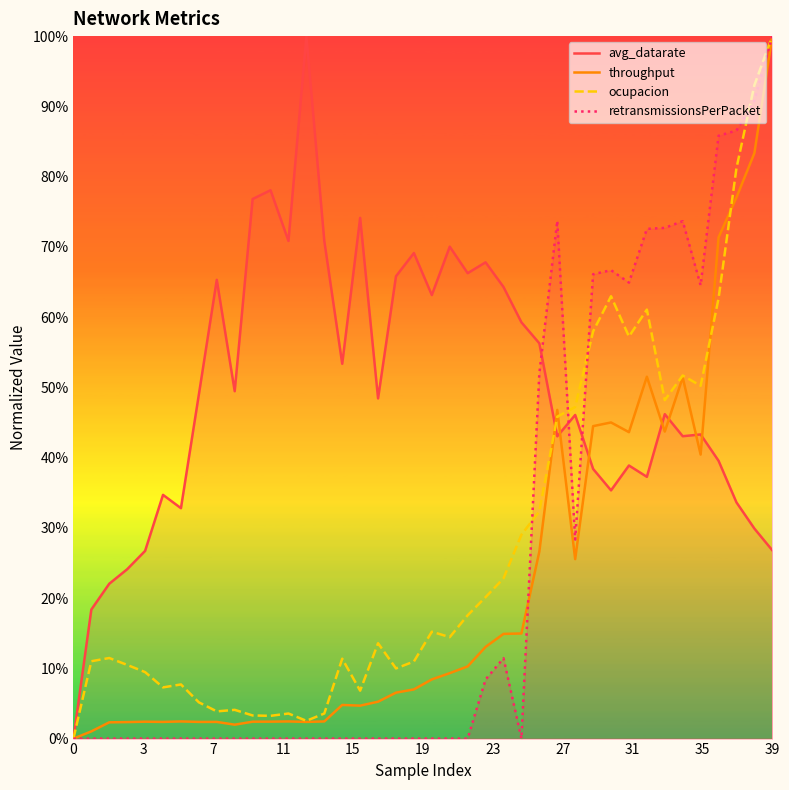

Which has a higher value, 23 or 29?

23